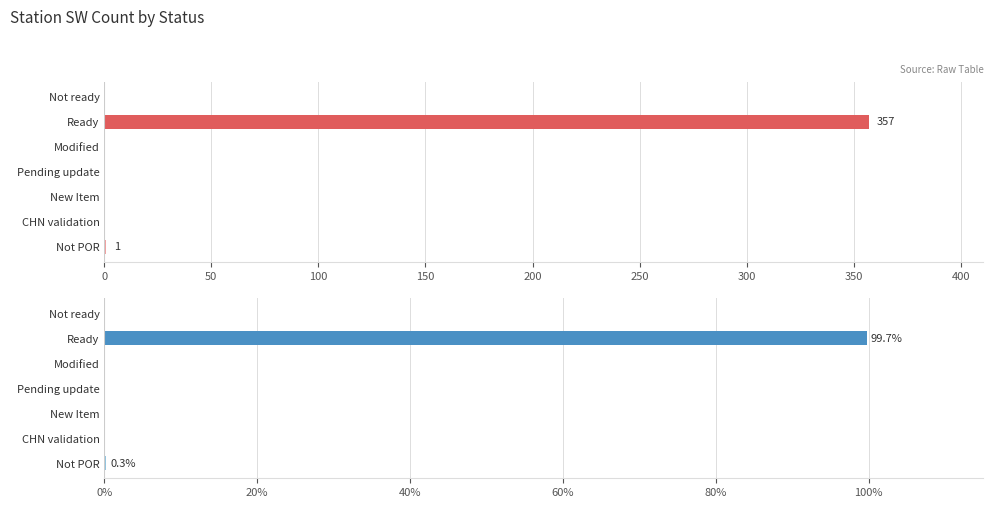

What is the sum of all Count values?

358.0